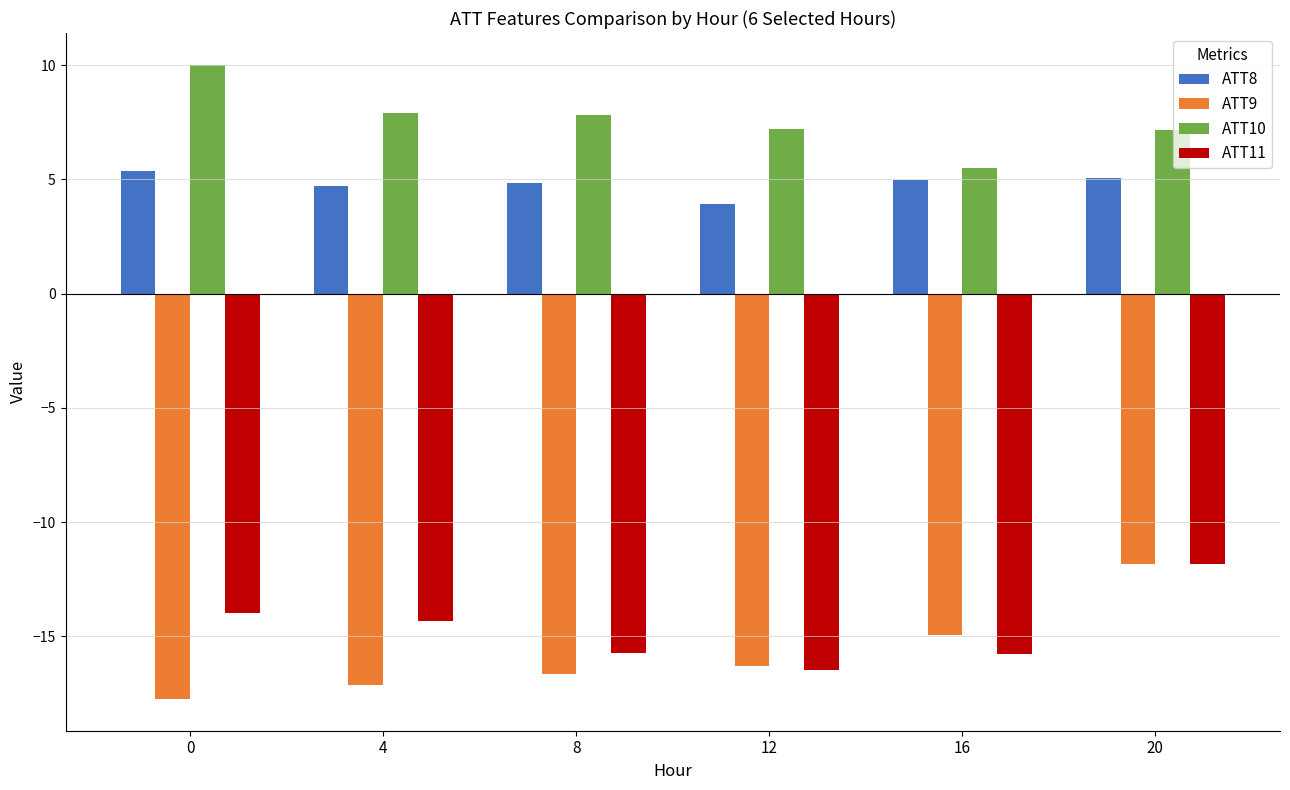

How many data points does each series have?

6